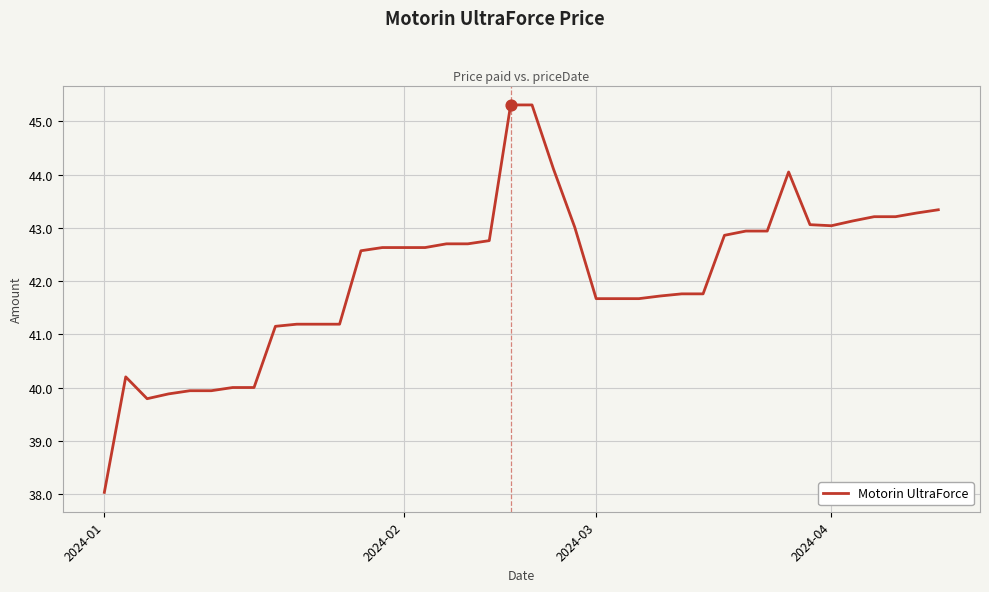

What is the difference between the maximum and minimum values?

7.3